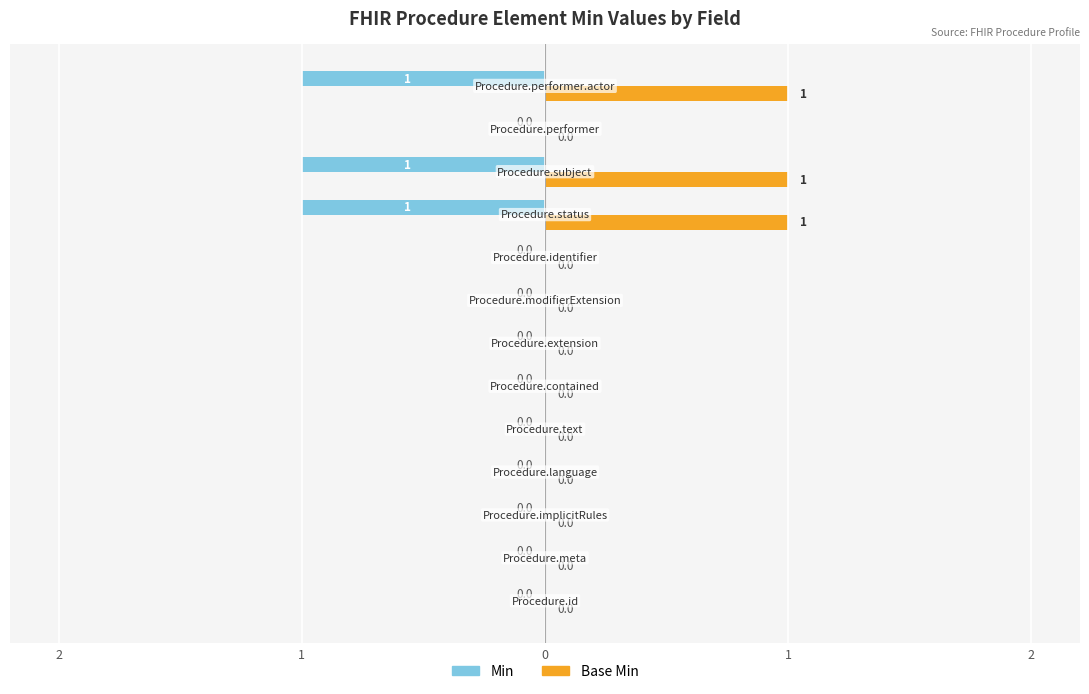

How many bars are there in total?

26